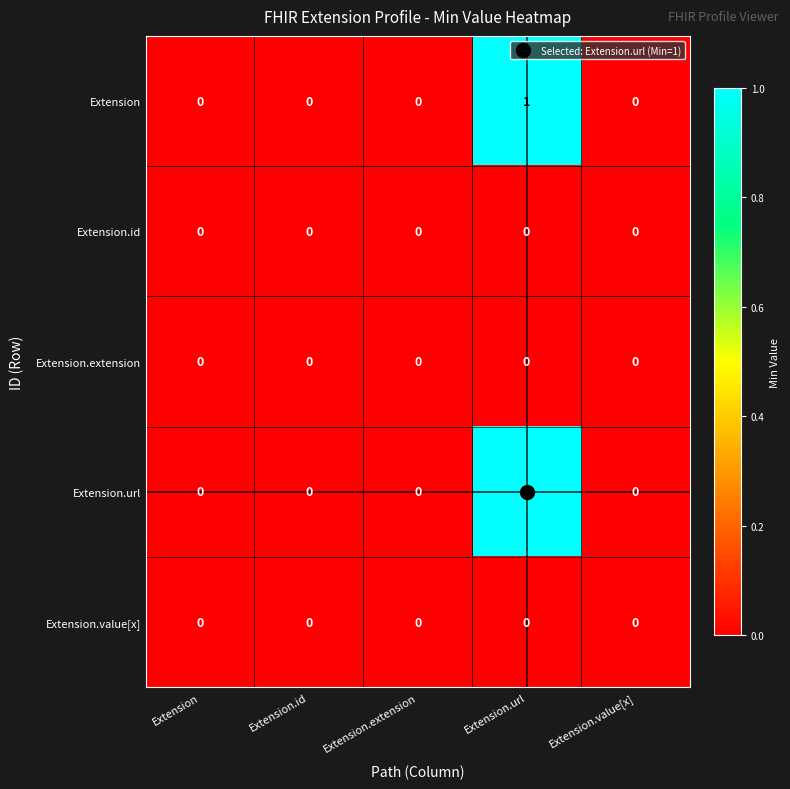

Which label corresponds to the largest value in the chart?

Extension.url